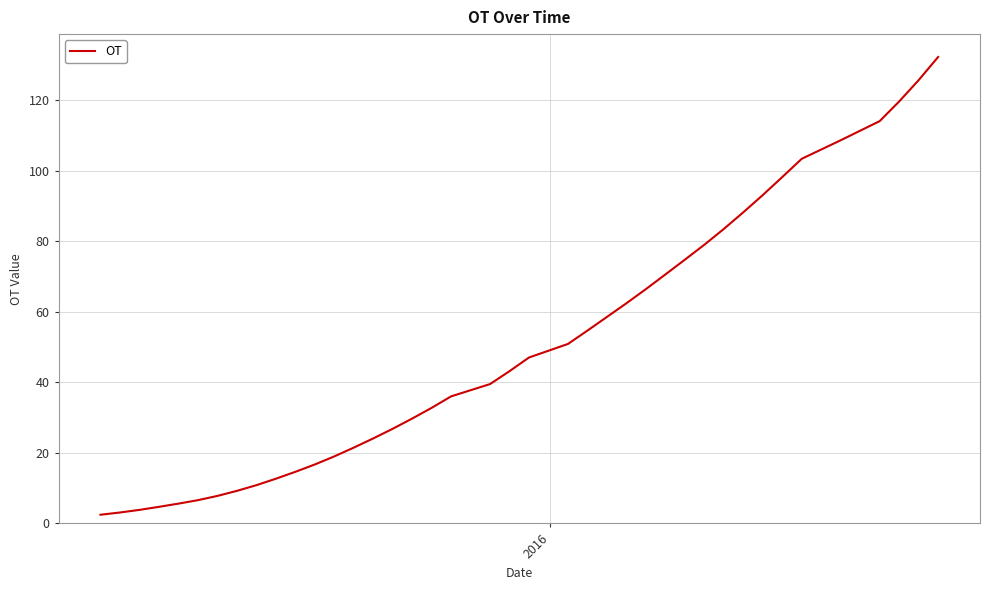

What is the maximum value shown in the chart?

132.2